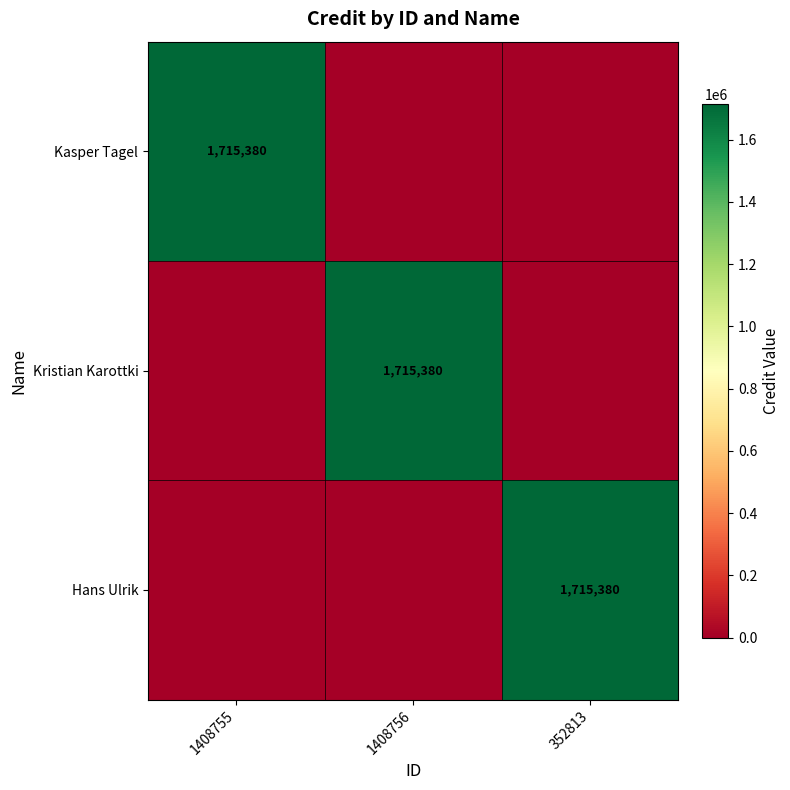

Count the number of data series in this chart.

3